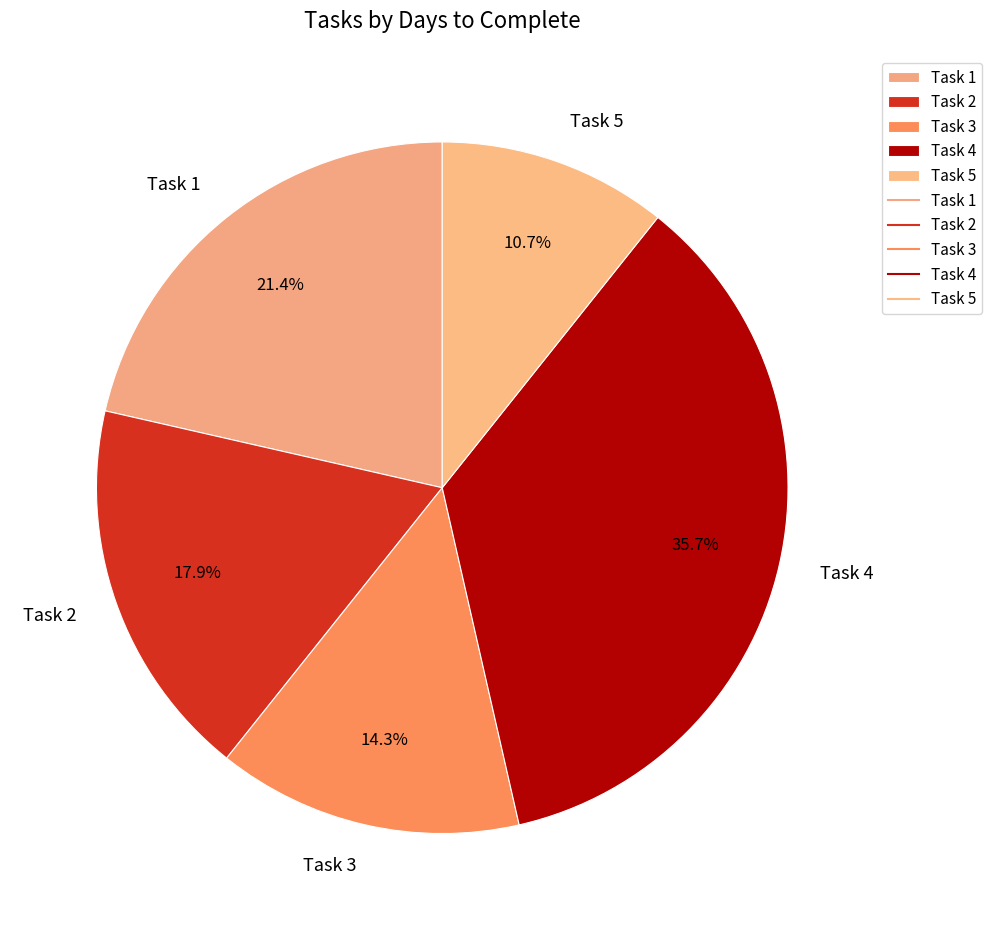

What is the ratio of the value at Task 2 to the value at Task 1?

0.8